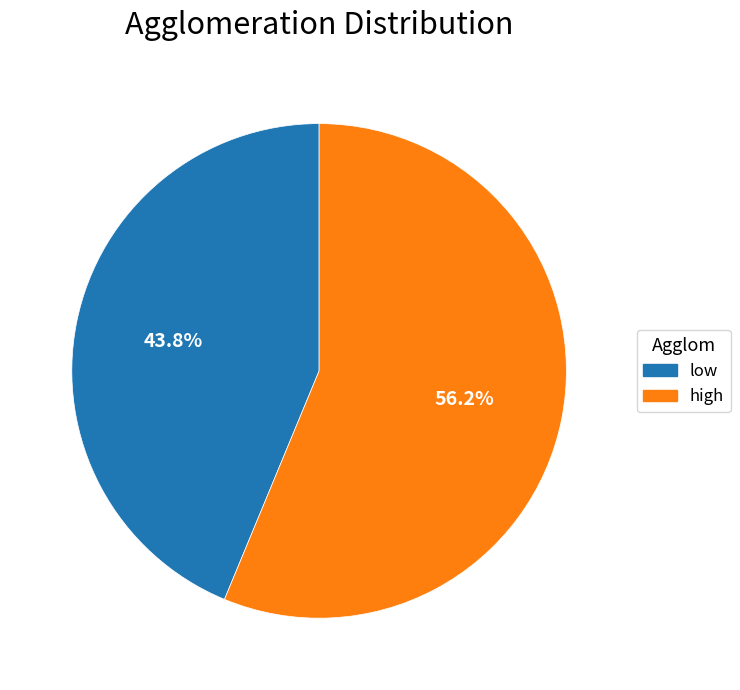

What percentage do low and high together represent?

100.0%